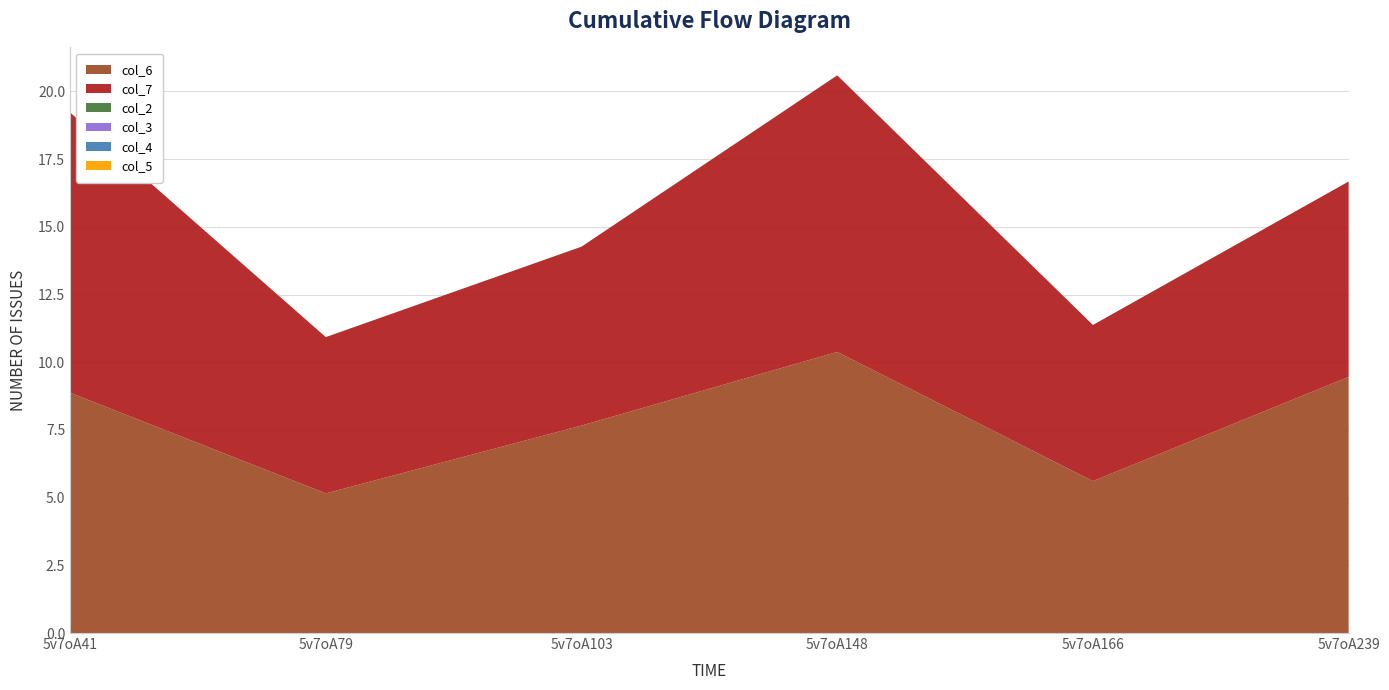

Reading left to right, transcribe all the data shown in this chart.

col_6: 5v7oA41=8.9	5v7oA79=5.2	5v7oA103=7.7	5v7oA148=10.4	5v7oA166=5.6	5v7oA239=9.5
col_7: 5v7oA41=10.3	5v7oA79=5.8	5v7oA103=6.6	5v7oA148=10.2	5v7oA166=5.8	5v7oA239=7.2
col_2: 5v7oA41=0.0	5v7oA79=0.0	5v7oA103=0.0	5v7oA148=0.0	5v7oA166=0.0	5v7oA239=0.0
col_3: 5v7oA41=0.0	5v7oA79=0.0	5v7oA103=0.0	5v7oA148=0.0	5v7oA166=0.0	5v7oA239=0.0
col_4: 5v7oA41=0.0	5v7oA79=0.0	5v7oA103=0.0	5v7oA148=0.0	5v7oA166=0.0	5v7oA239=0.0
col_5: 5v7oA41=0.0	5v7oA79=0.0	5v7oA103=0.0	5v7oA148=0.0	5v7oA166=0.0	5v7oA239=0.0